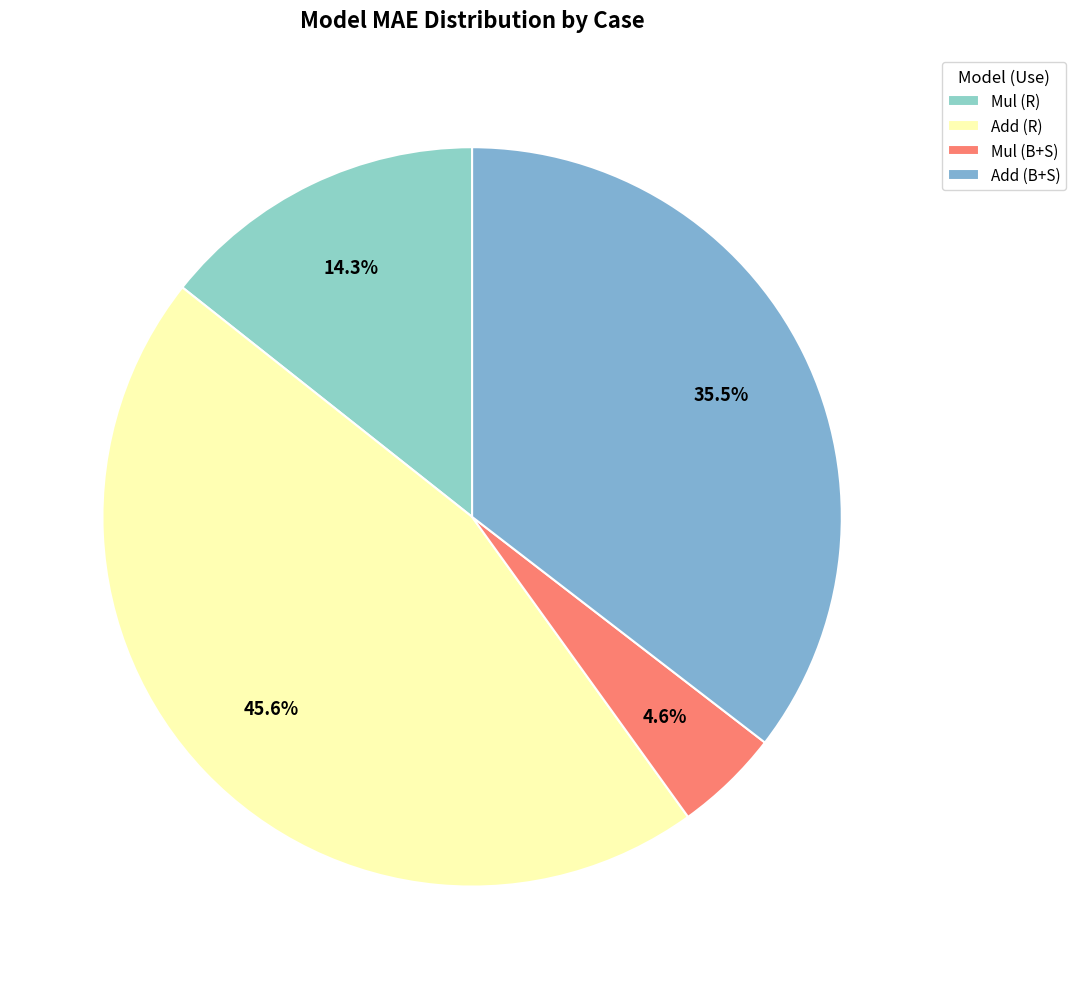

Is there any slice that represents more than half of the pie?

No